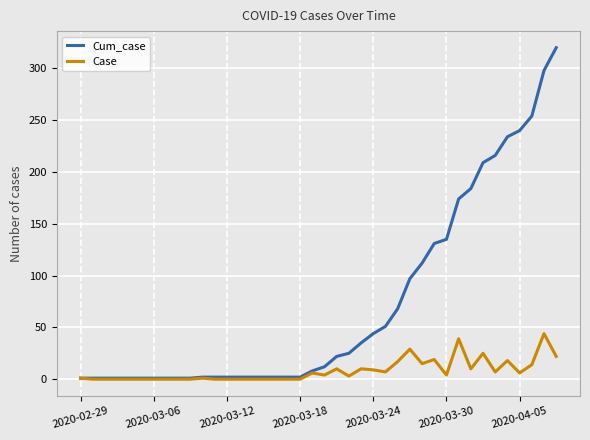

List the series in order of their overall mean, lowest first.

Case, Cum_case